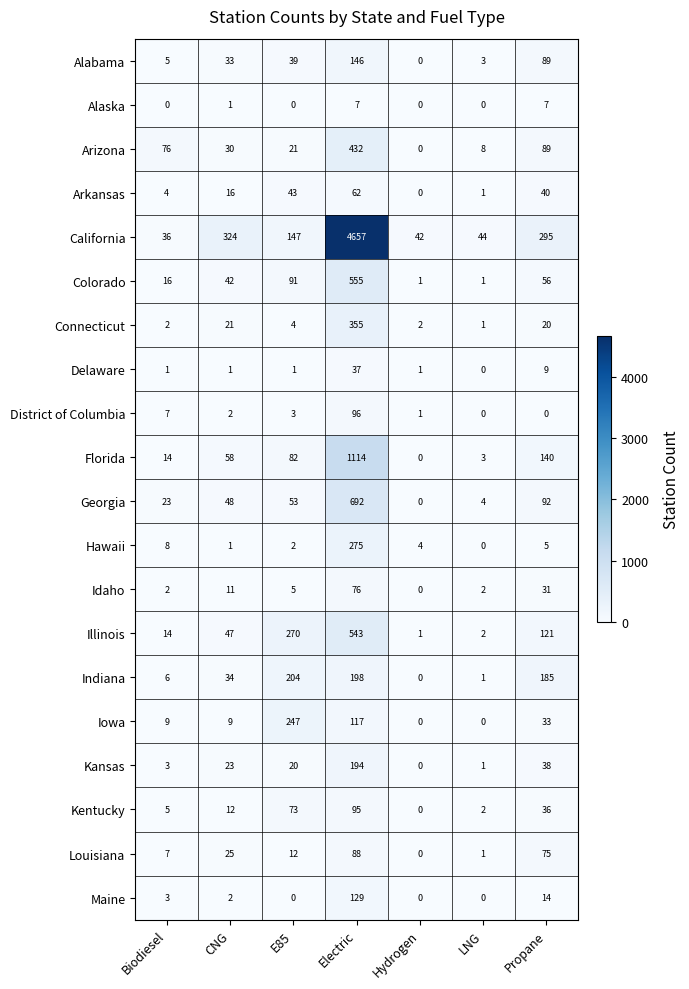

At which label is Idaho closest to 38?

Propane